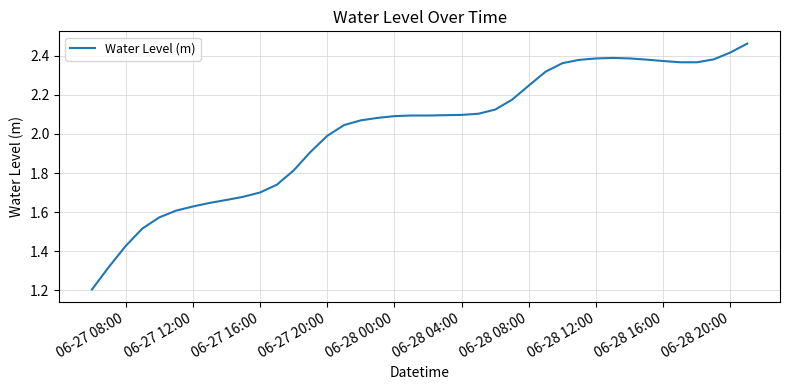

What is the minimum value shown in the chart?

1.2